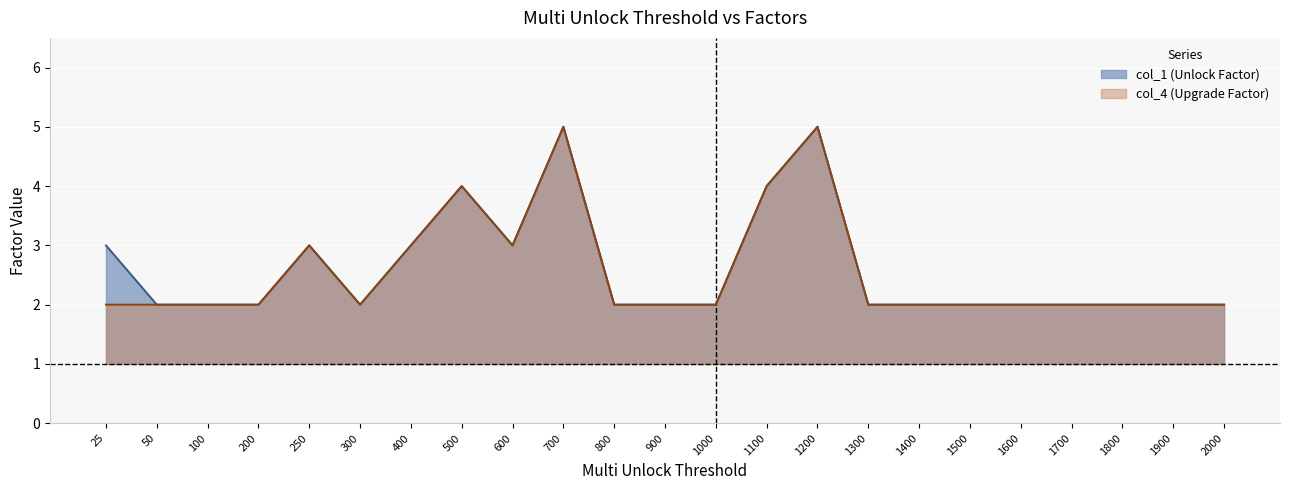

Which series has the largest total across all categories?

col_1 (Unlock Factor)